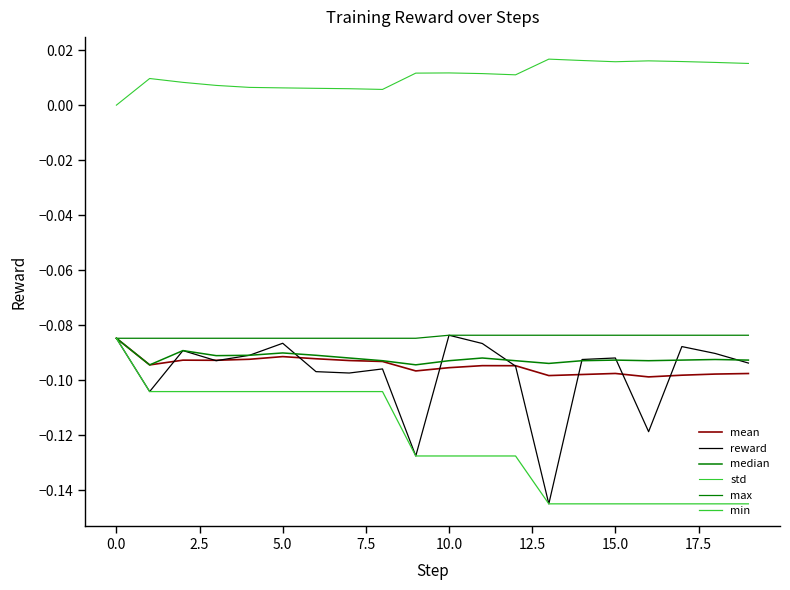

Does the chart have visible grid lines?

No